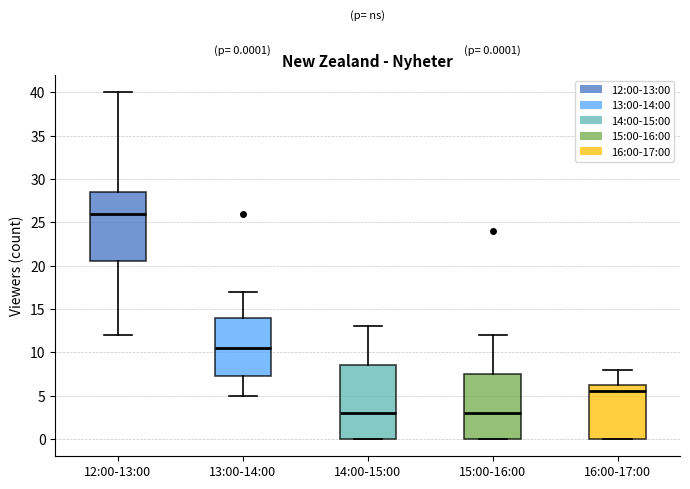

Comparing the boxes themselves (not the whiskers), which one is the tallest?

14:00-15:00